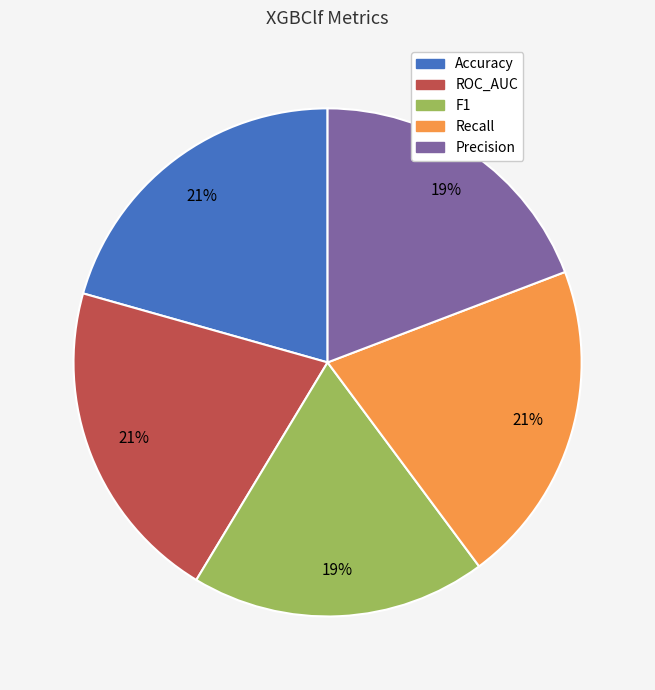

Does any single category account for the majority?

No